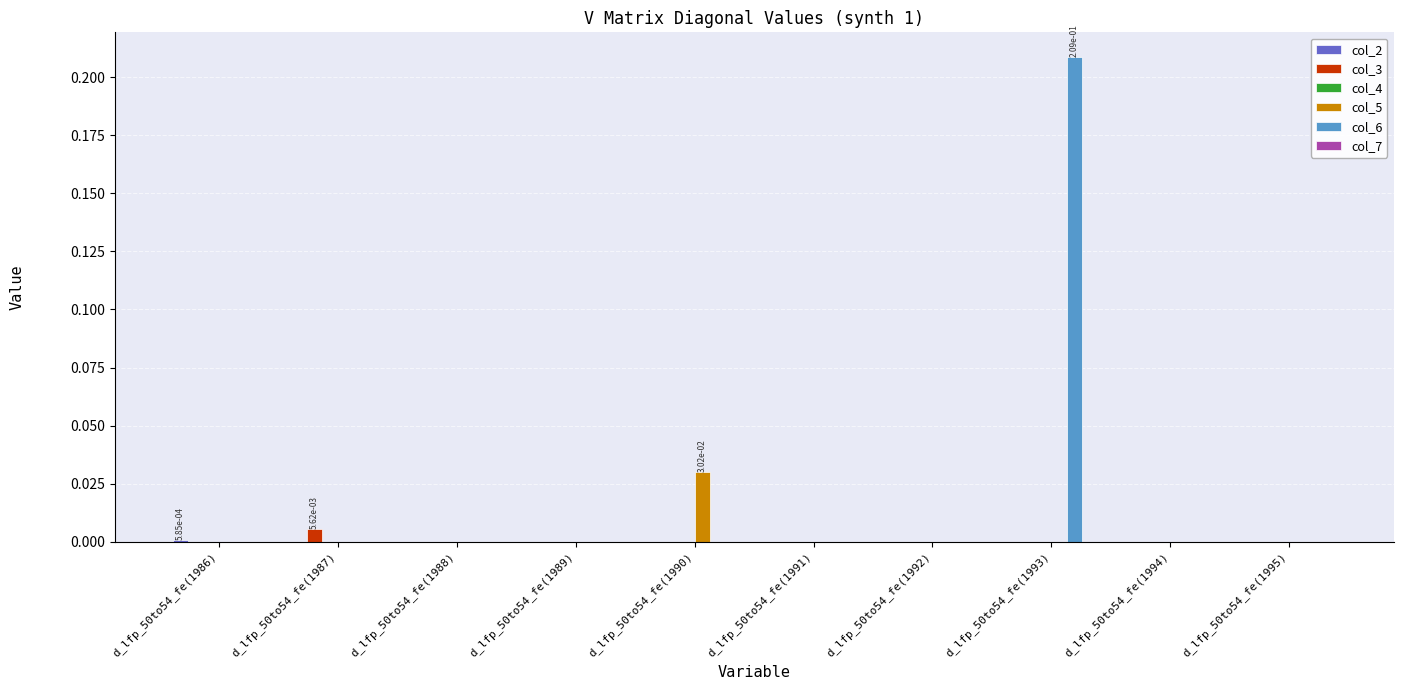

Is it true that col_6 equals 0.0 at d_lfp_50to54_fe(1991)?

True